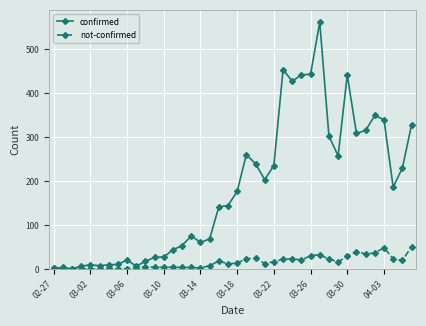

What is the minimum value for confirmed?

1